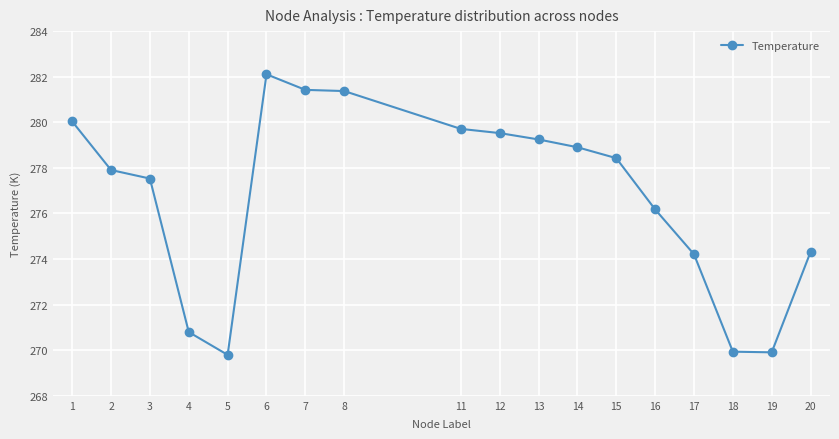

True or false: there are more than 0 points higher than both neighbors.

True